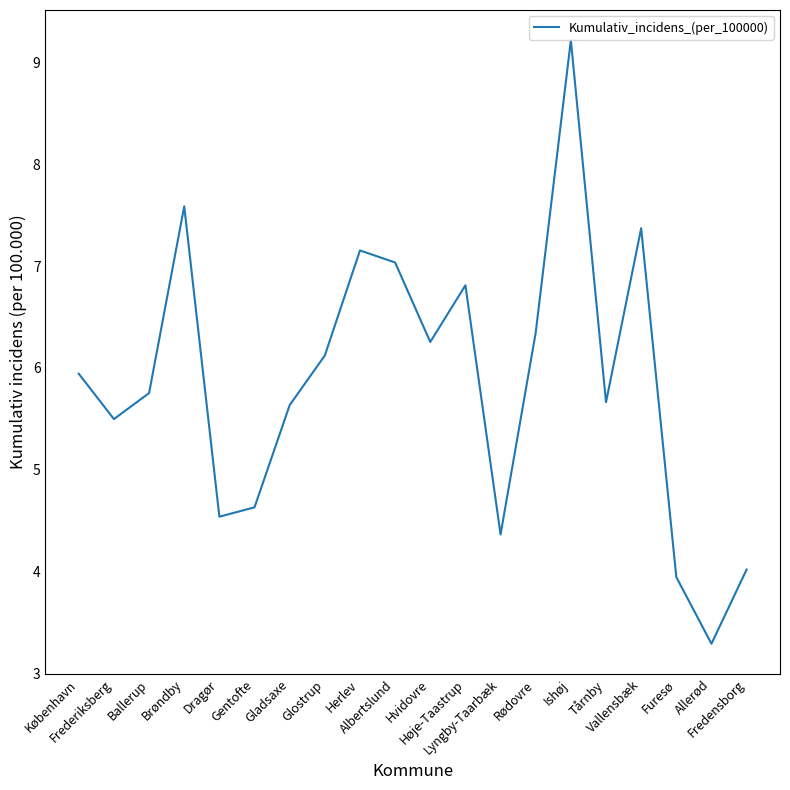

True or false: the data shows 6.1 at Glostrup.

True